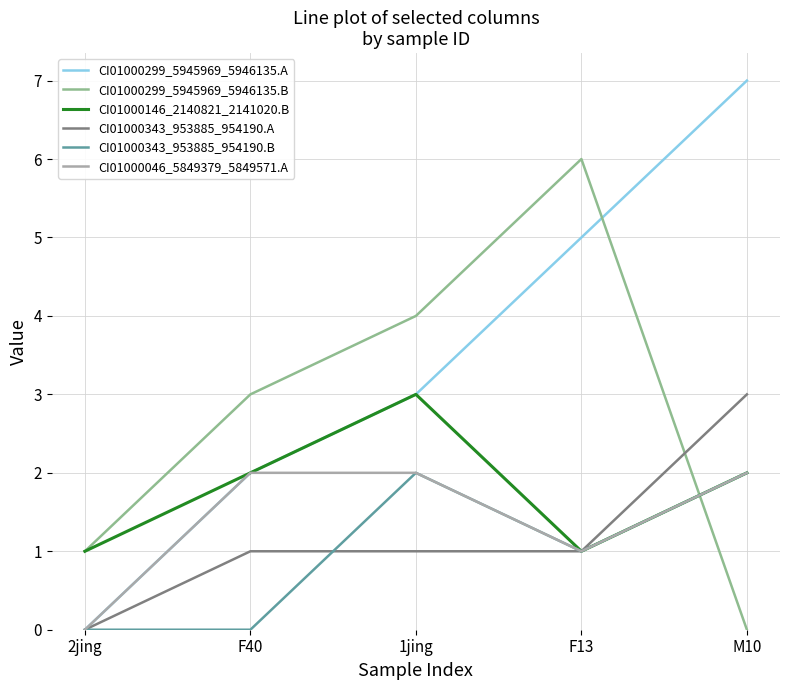

Is this an area chart (filled region under the line)?

No